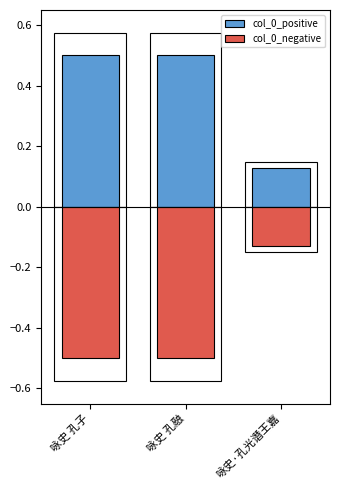

The col_0_negative series shows -0.3 at 咏史 孔融. True or false?

False